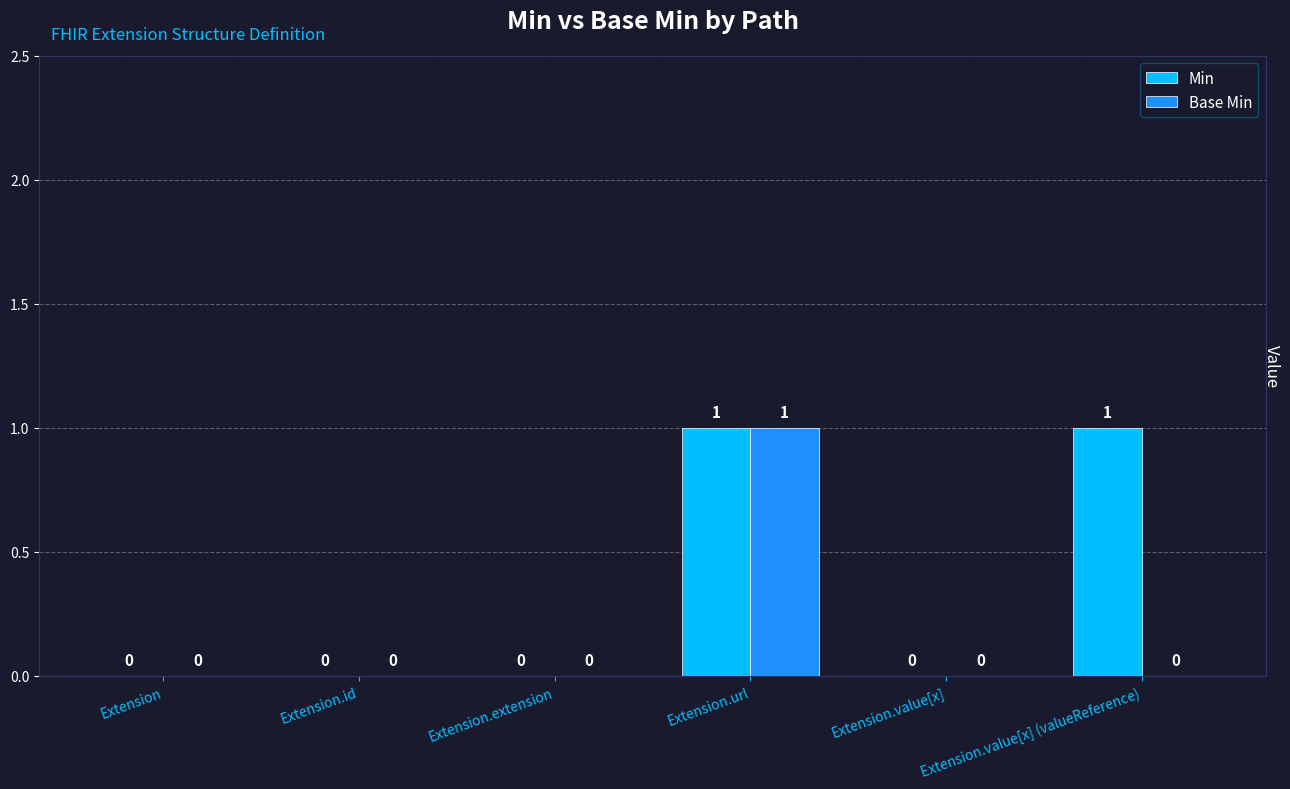

How many distinct data groups are displayed?

2